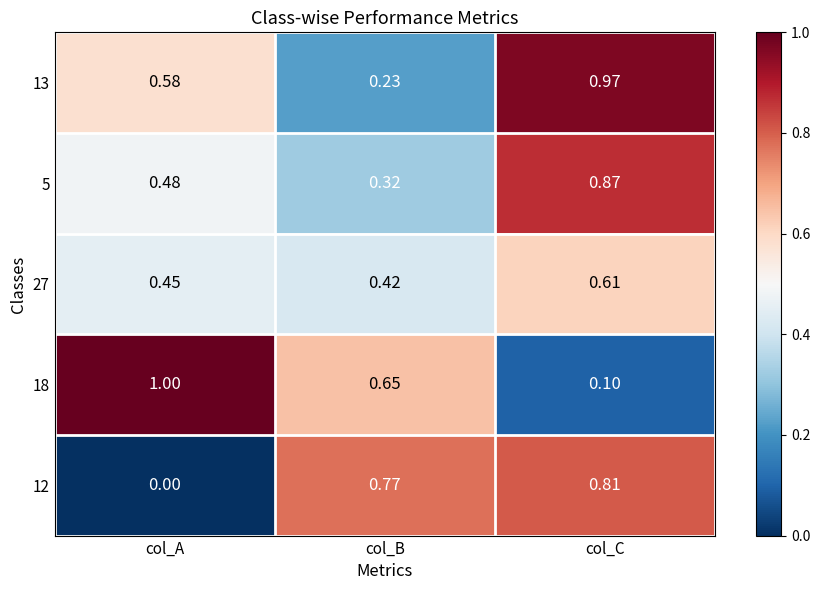

Rank the series at col_A from lowest to highest value.

12, 27, 5, 13, 18